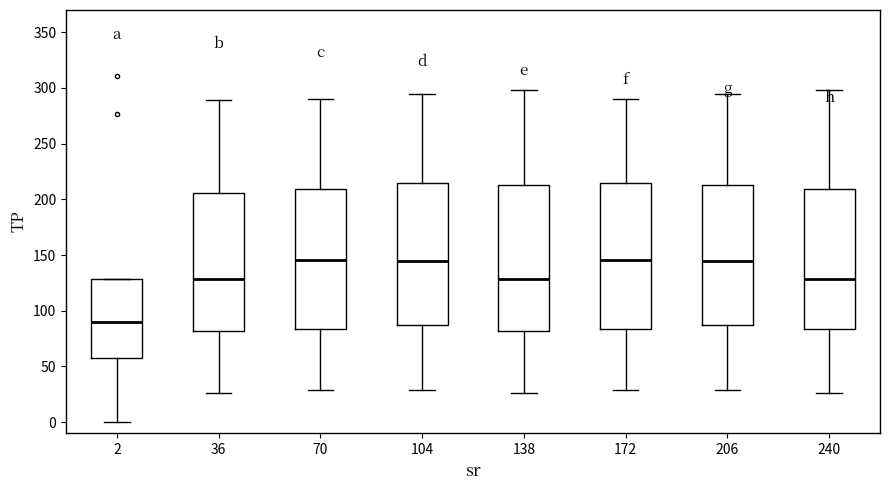

Reading left to right, transcribe this box plot: for each box, give where its median line is, the range the box spans, and where its two whiskers end, as read against the y-axis. The values are not printed on the chart, so give them approximately, as read against the axis.

2: median 90, box 55 to 130, whiskers 0 to 130
36: median 130, box 80 to 205, whiskers 25 to 290
70: median 145, box 85 to 210, whiskers 30 to 290
104: median 145, box 85 to 215, whiskers 30 to 295
138: median 130, box 80 to 215, whiskers 25 to 300
172: median 145, box 85 to 215, whiskers 30 to 290
206: median 145, box 85 to 215, whiskers 30 to 295
240: median 130, box 85 to 210, whiskers 25 to 300